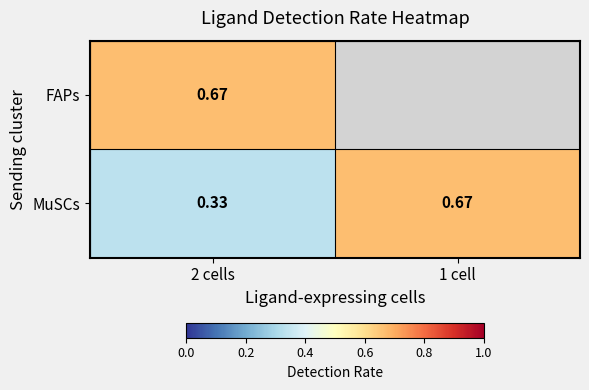

Which has a higher value, 1 cell or 2 cells?

2 cells